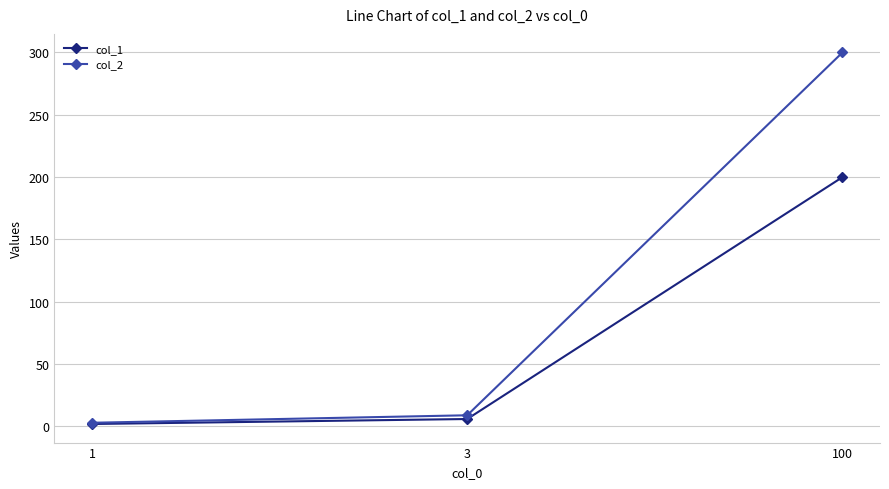

How many lines are shown in the chart?

2